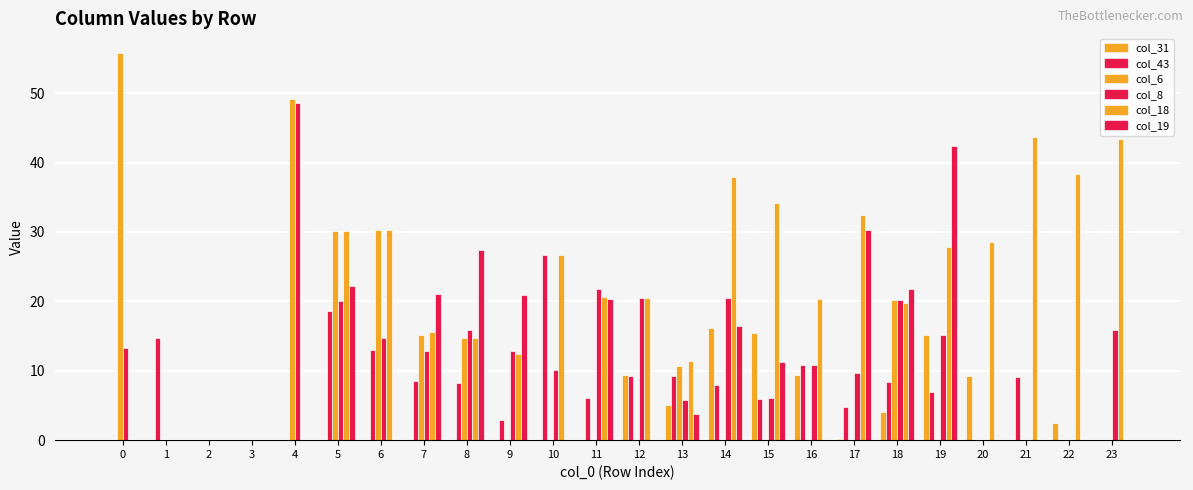

How many data points does each series have?

24